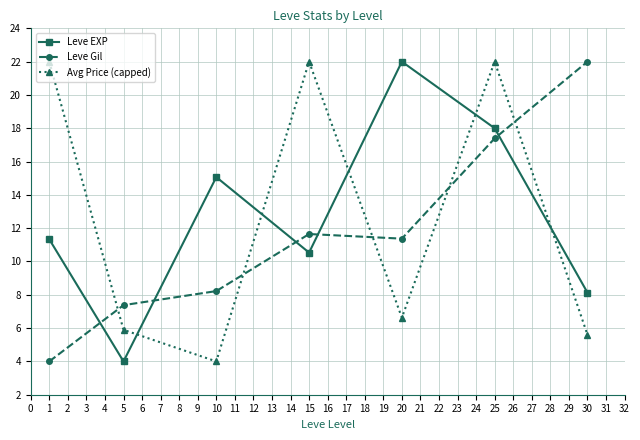

What are all the series names shown in the legend?

Leve EXP, Leve Gil, Avg Price (capped)